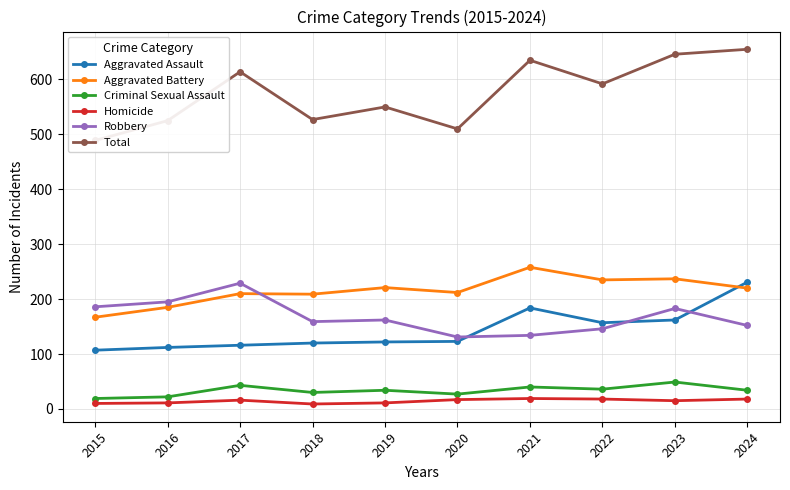

At how many categories does at least one series exceed 433?

10